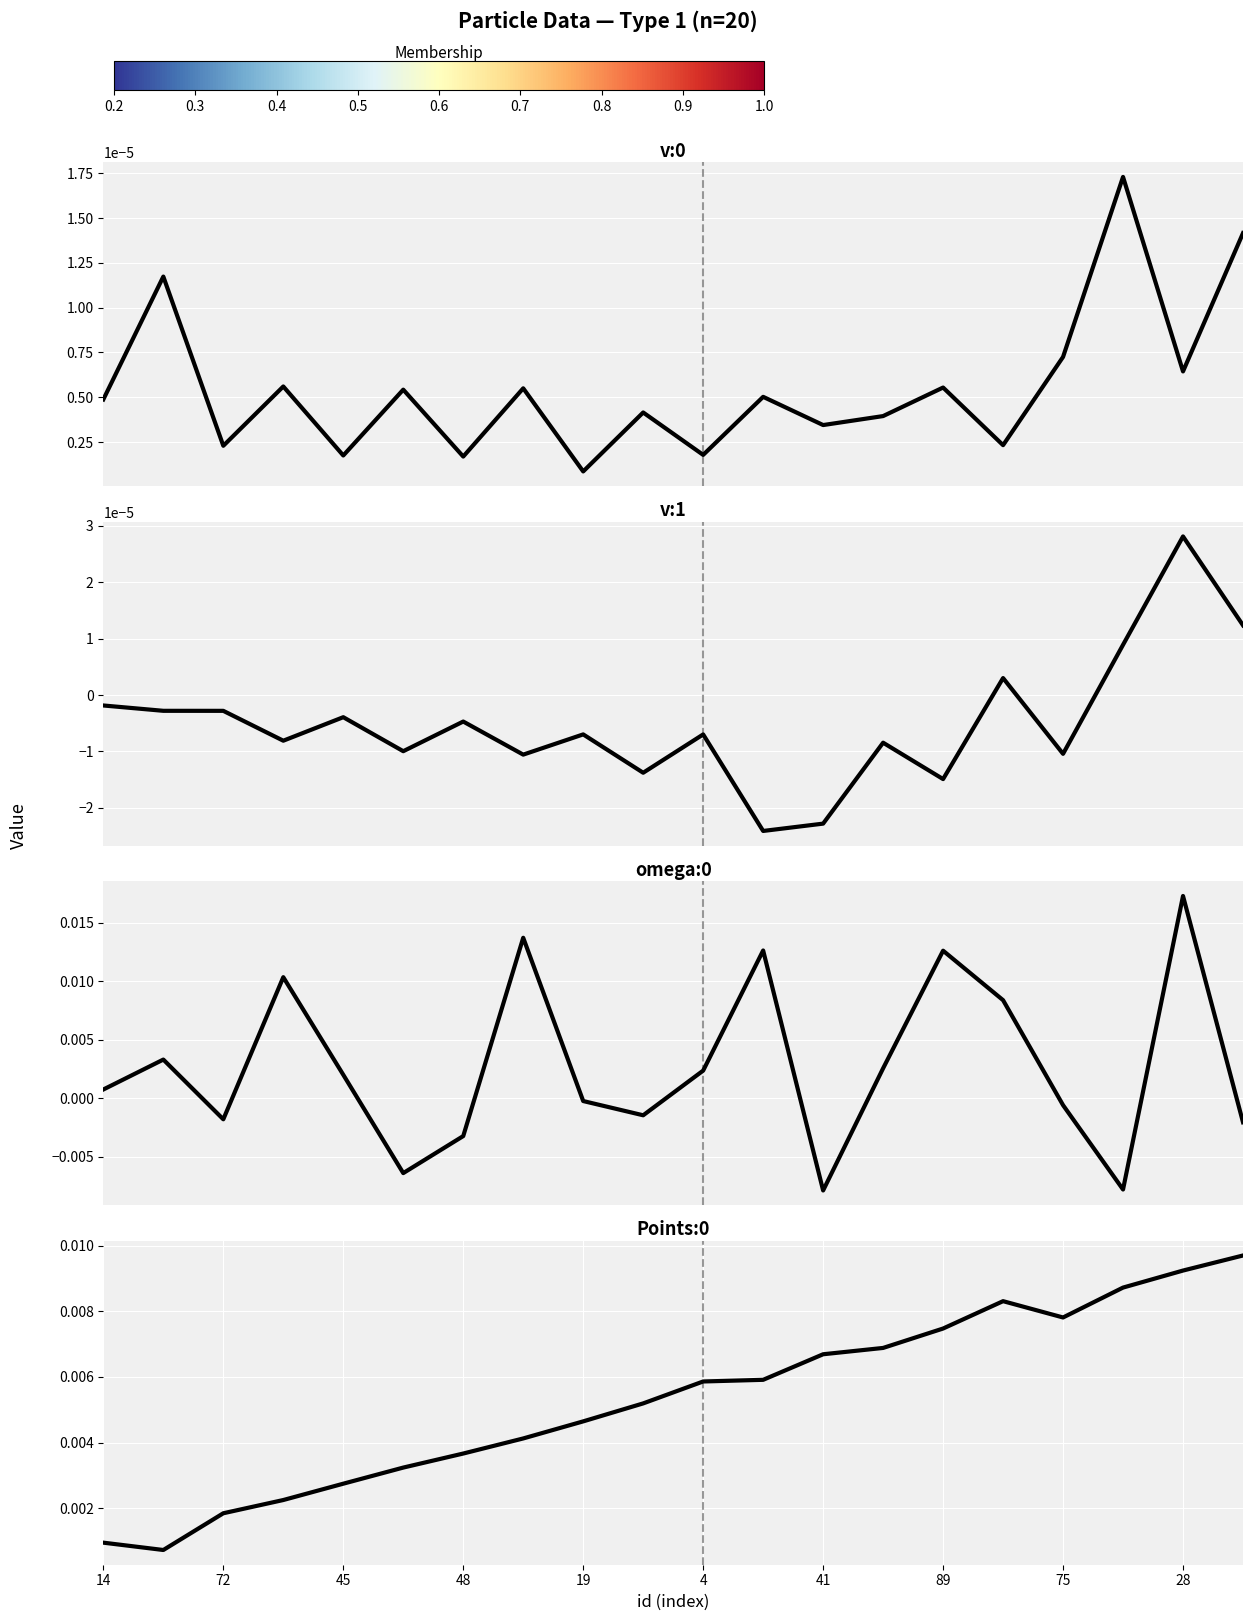

True or false: mean and member_0 intersect in this chart.

False